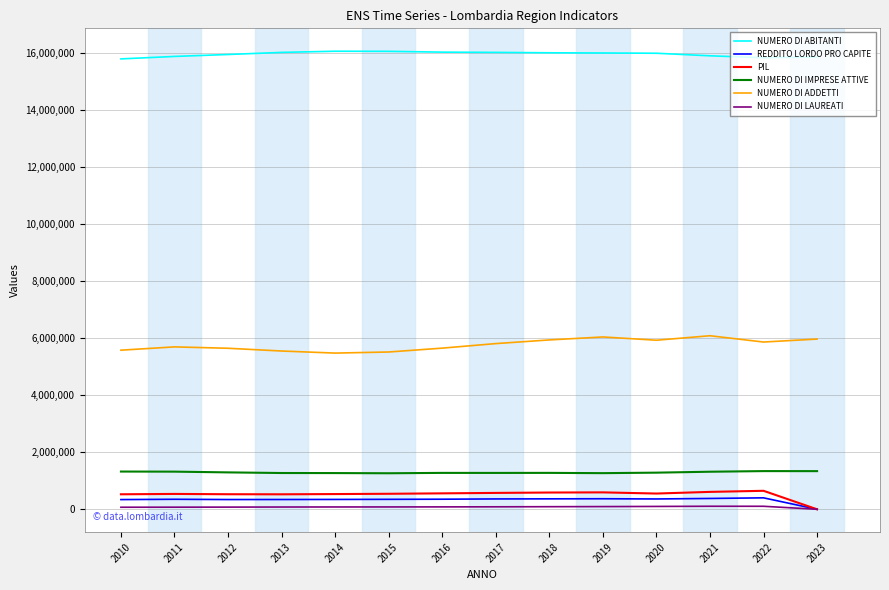

What is the minimum value for NUMERO DI ADDETTI?

5476138.9